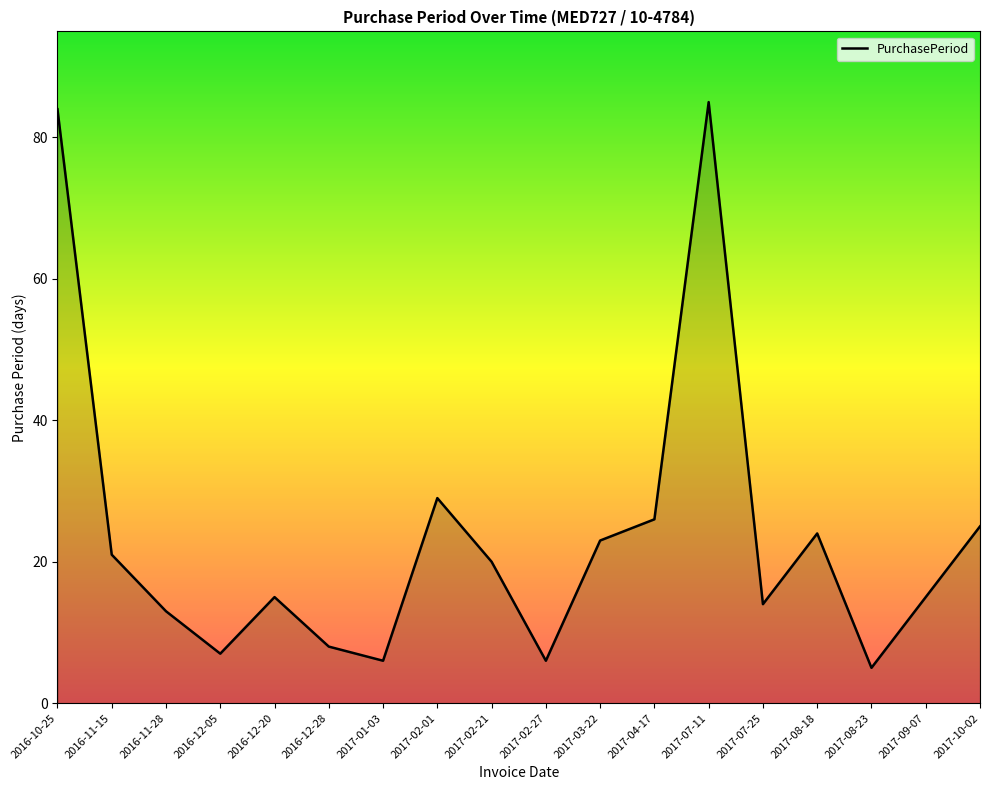

What is the change in value from 2016-12-05 to 2017-02-01?

+22